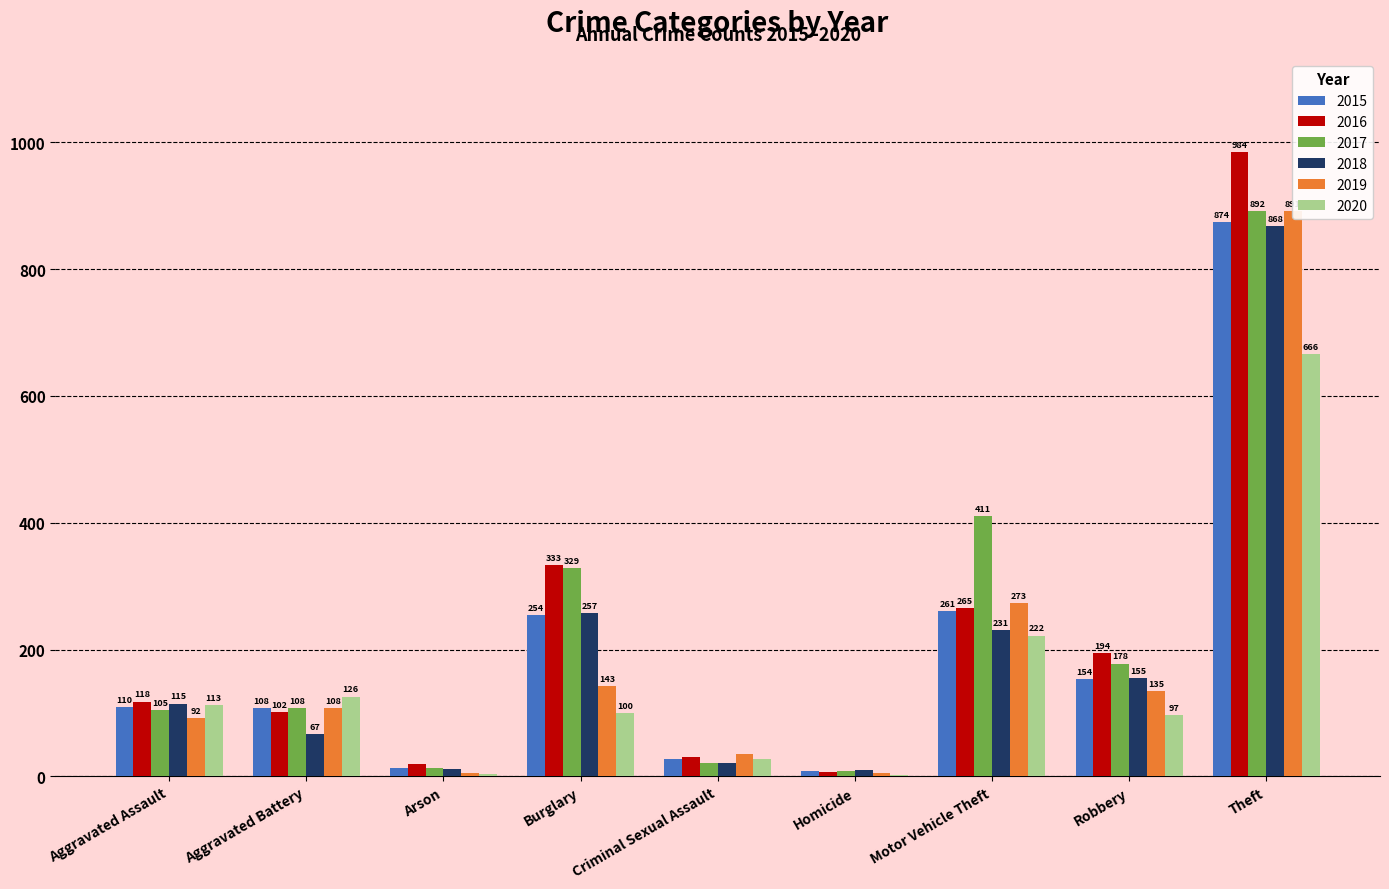

Which category has the highest value across all series?

Theft